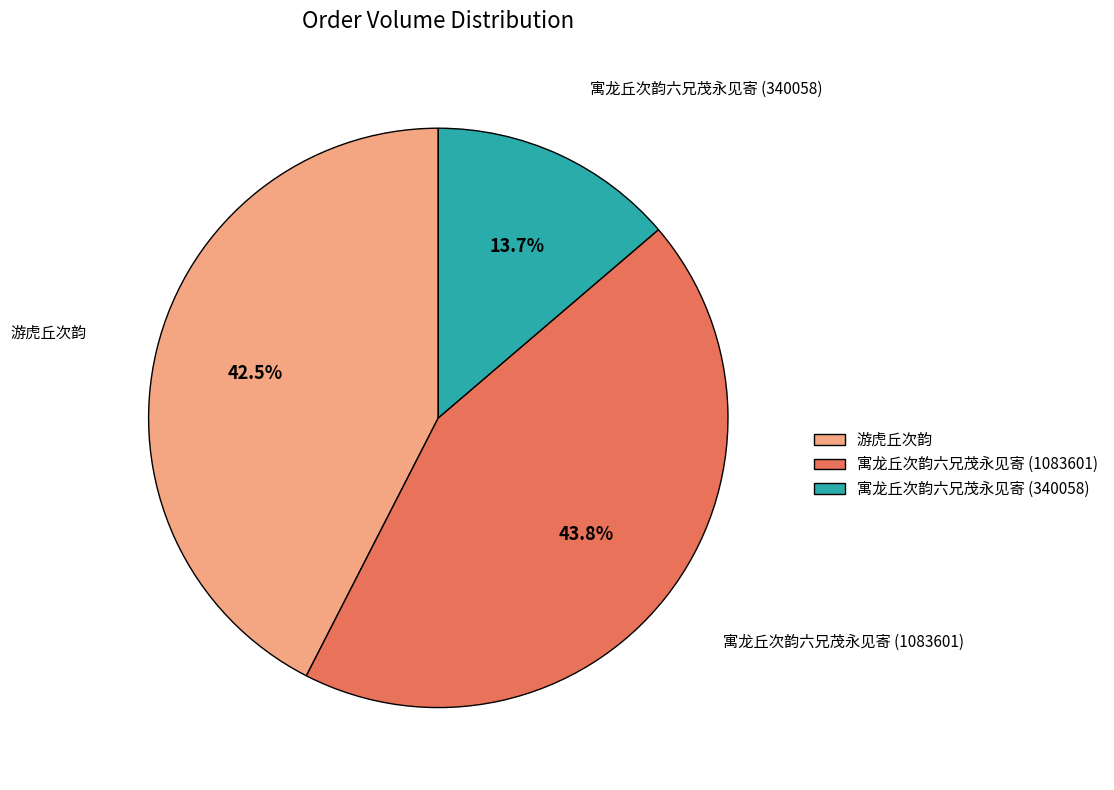

To the nearest percent, what percentage of the pie is 寓龙丘次韵六兄茂永见寄 (340058)?

14%